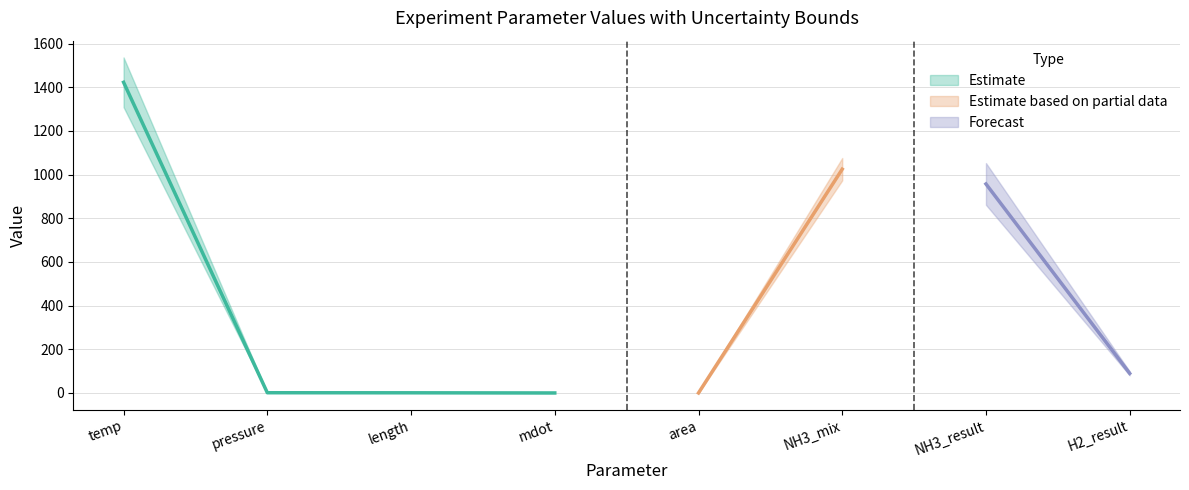

At which category does value reach its first local peak?

NH3_mix